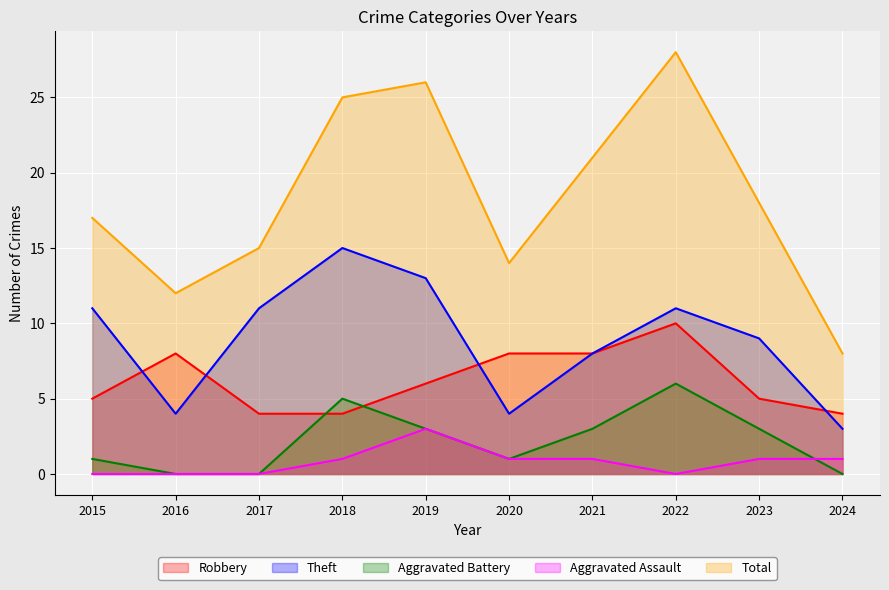

How many distinct data groups are displayed?

5